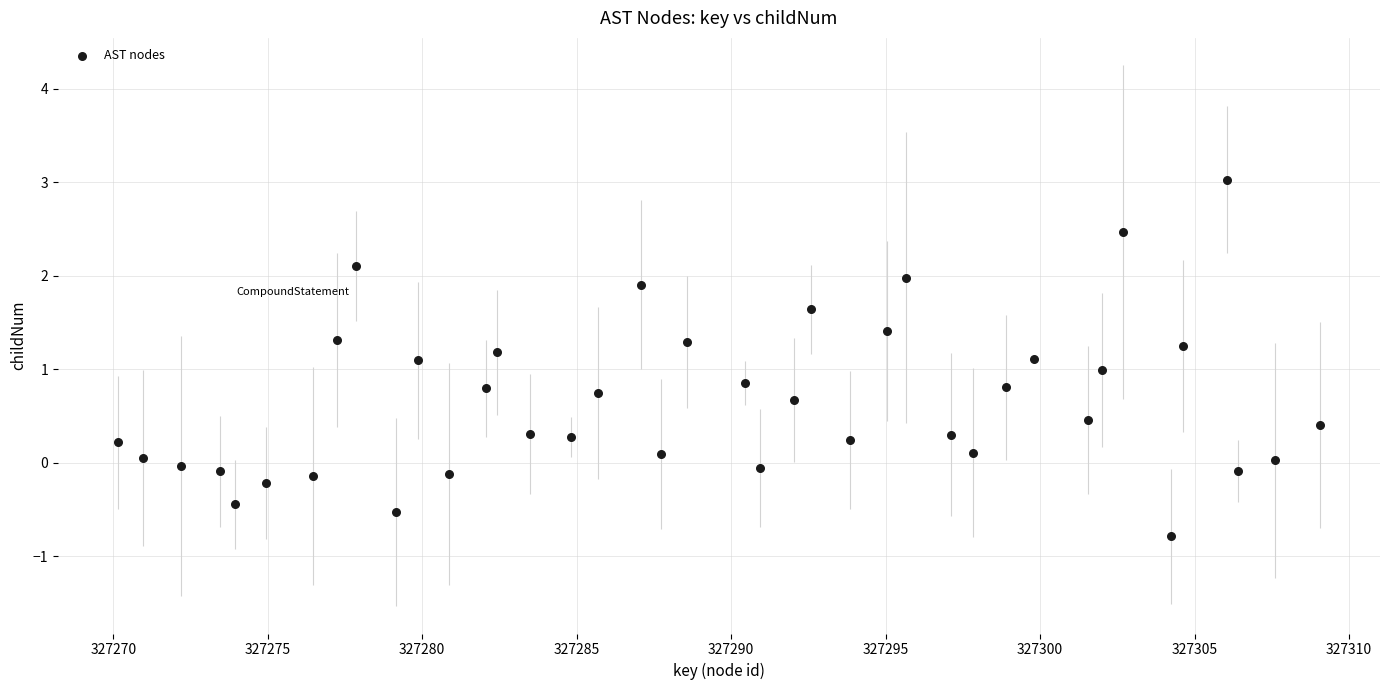

What is the range of X values (max minus min)?

38.9